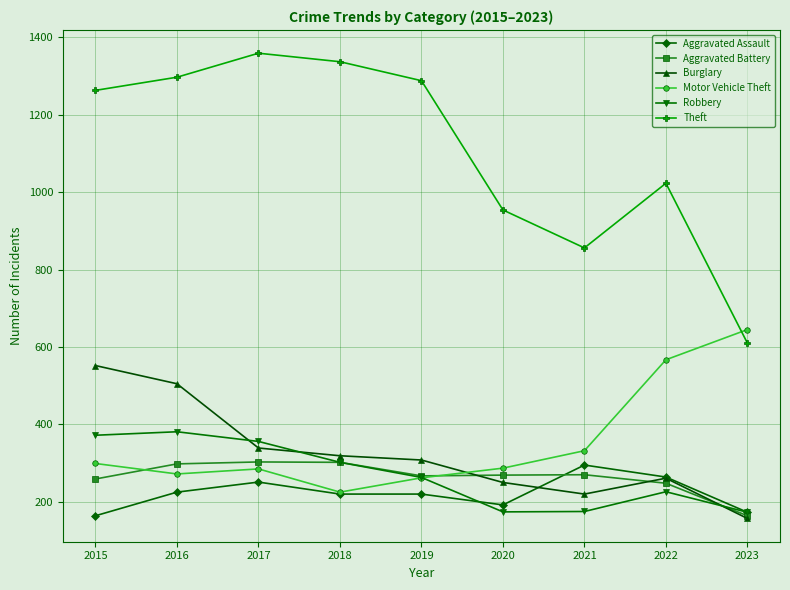

Which category has the lowest value in the Theft series?

2023